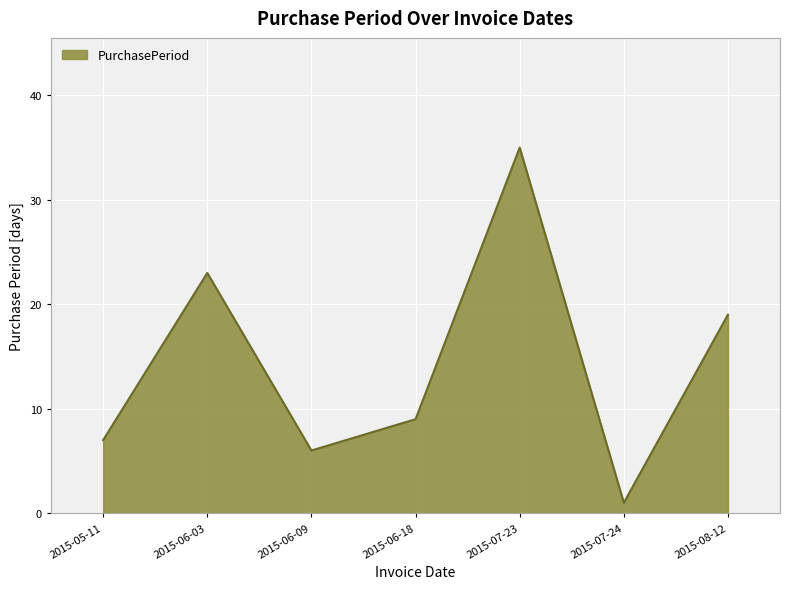

What position from the right is 2015-05-11?

7